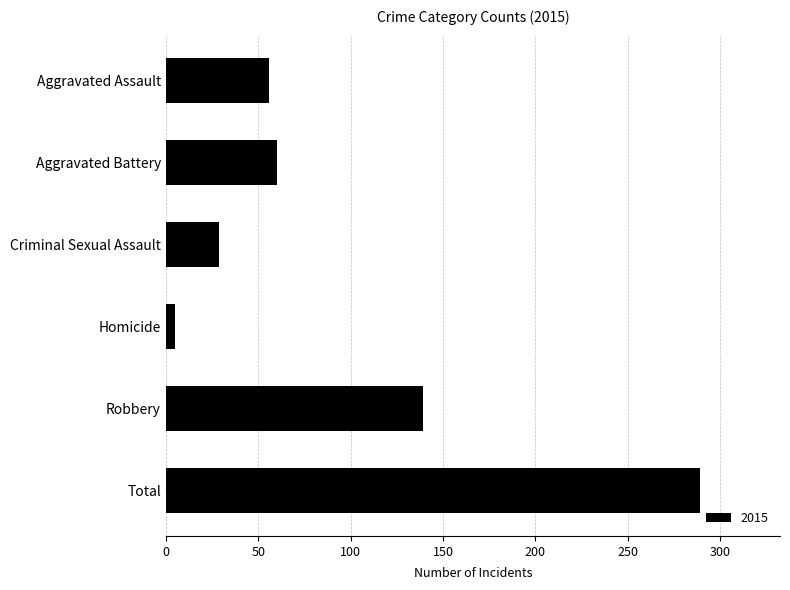

At which label is the value closest to 147?

Robbery